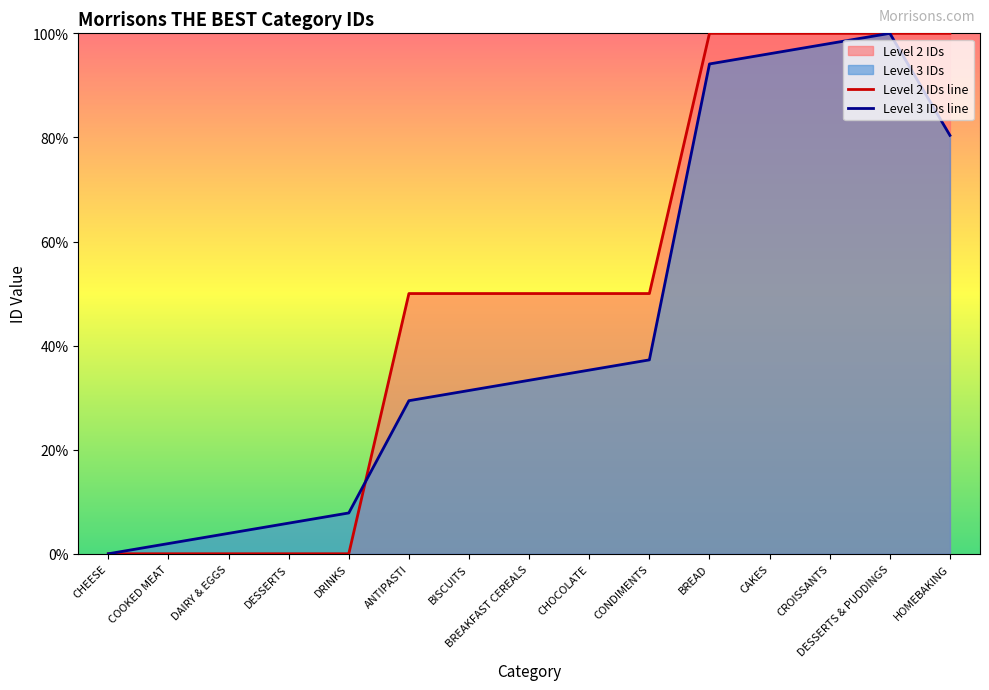

What is the label of the 10th point from the left?

CONDIMENTS